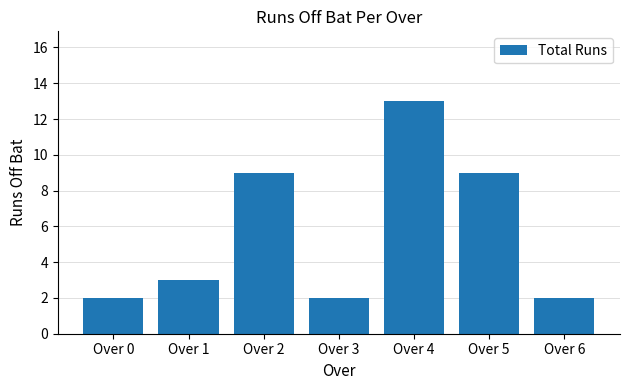

Are the bars horizontal?

No